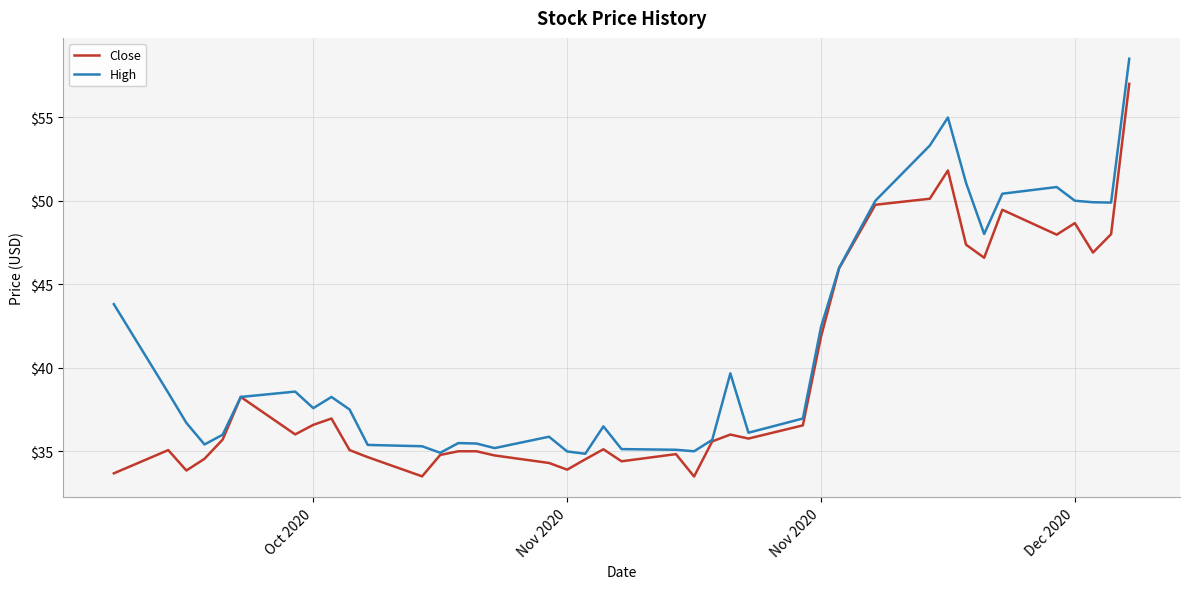

What is the maximum value for High?

58.5